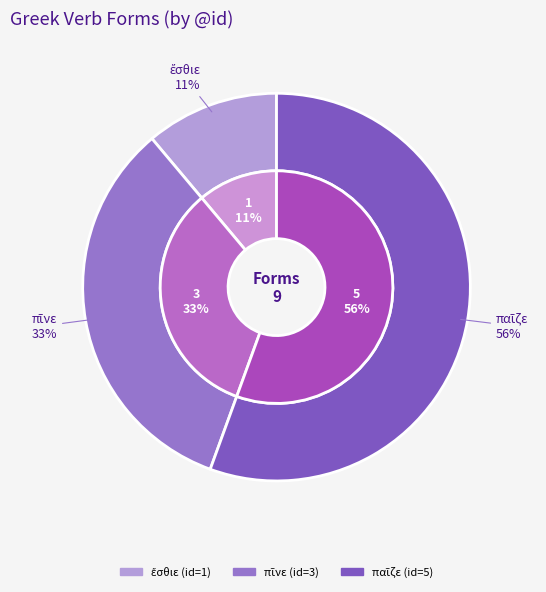

What is the change in value from πῖνε to παῖζε?

+2